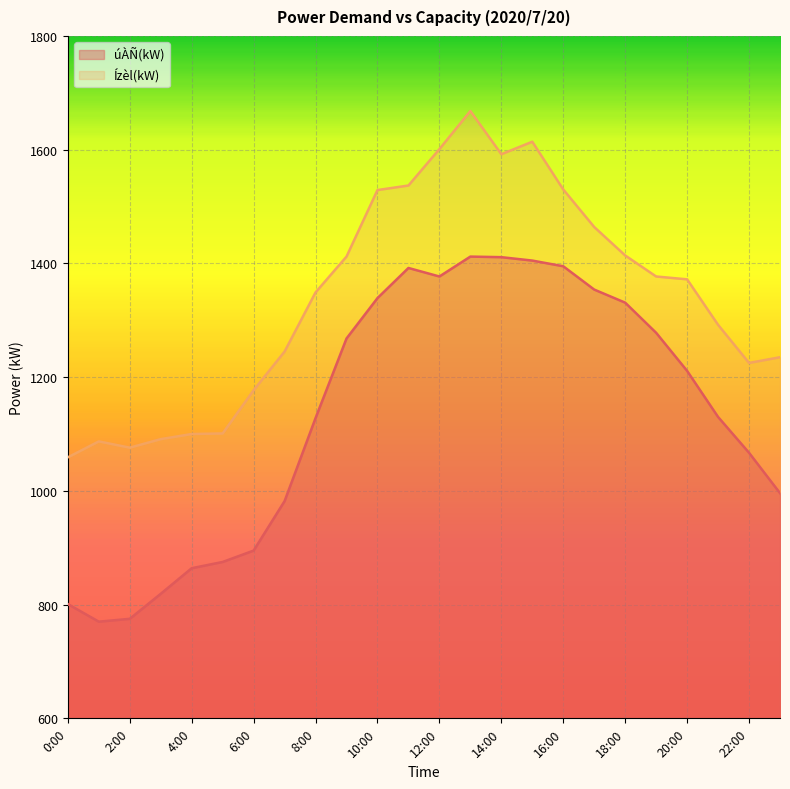

Reading right to left, what are all the values shown in this chart?

úÀÑ(kW): 996	1067	1130	1211	1278	1331	1354	1395	1405	1411	1412	1377	1392	1339	1268	1128	982	895	875	864	819	775	770	801
Ízèl(kW): 1235	1225	1292	1372	1377	1414	1464	1530	1614	1592	1668	1601	1537	1529	1412	1349	1245	1177	1101	1100	1091	1076	1087	1059